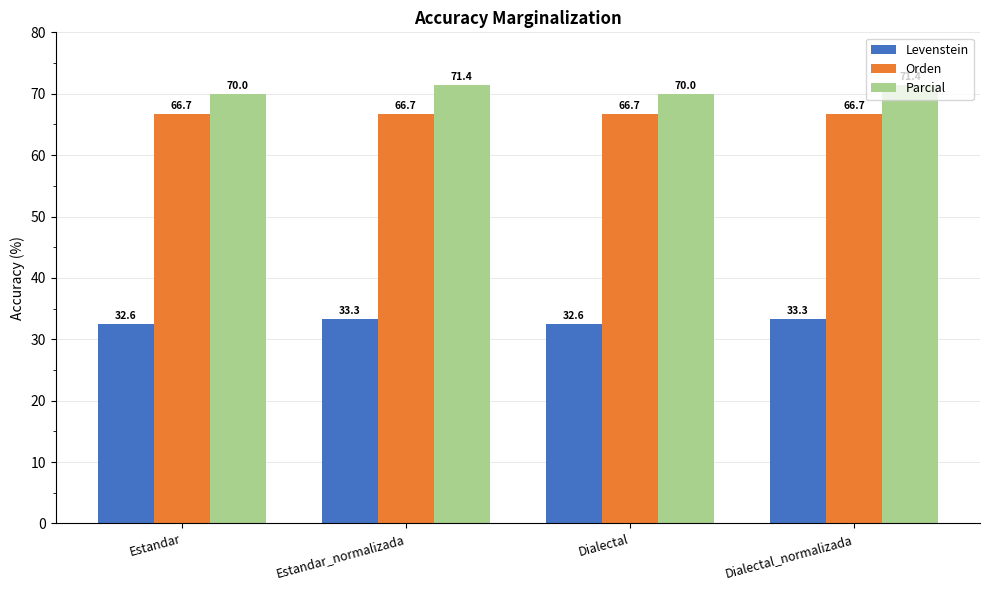

What is the total value across all series at Dialectal_normalizada?

171.4